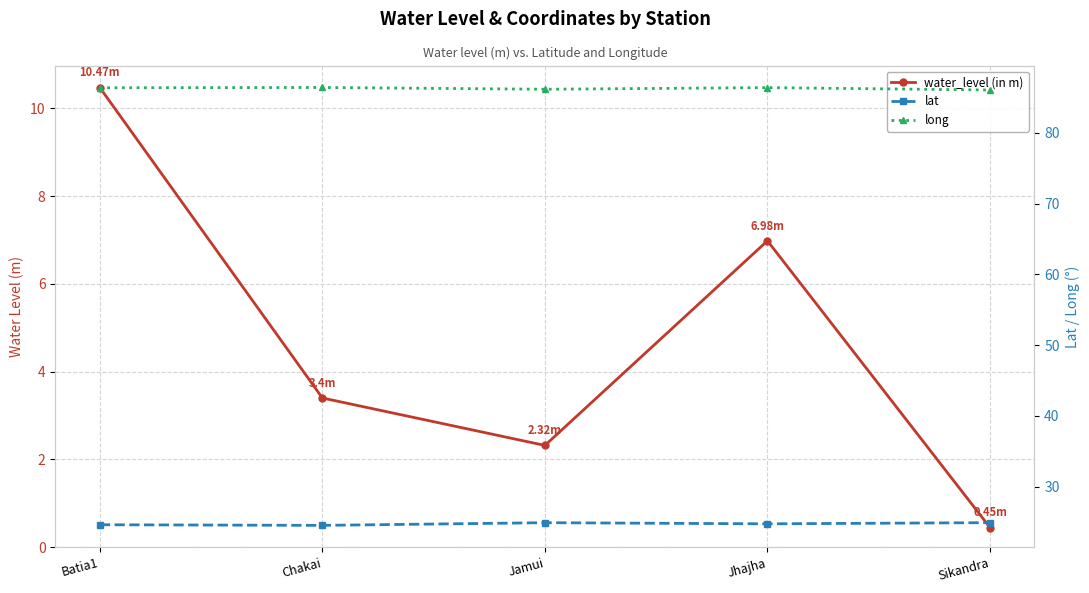

Which series has the widest spread of values?

water_level (in m)